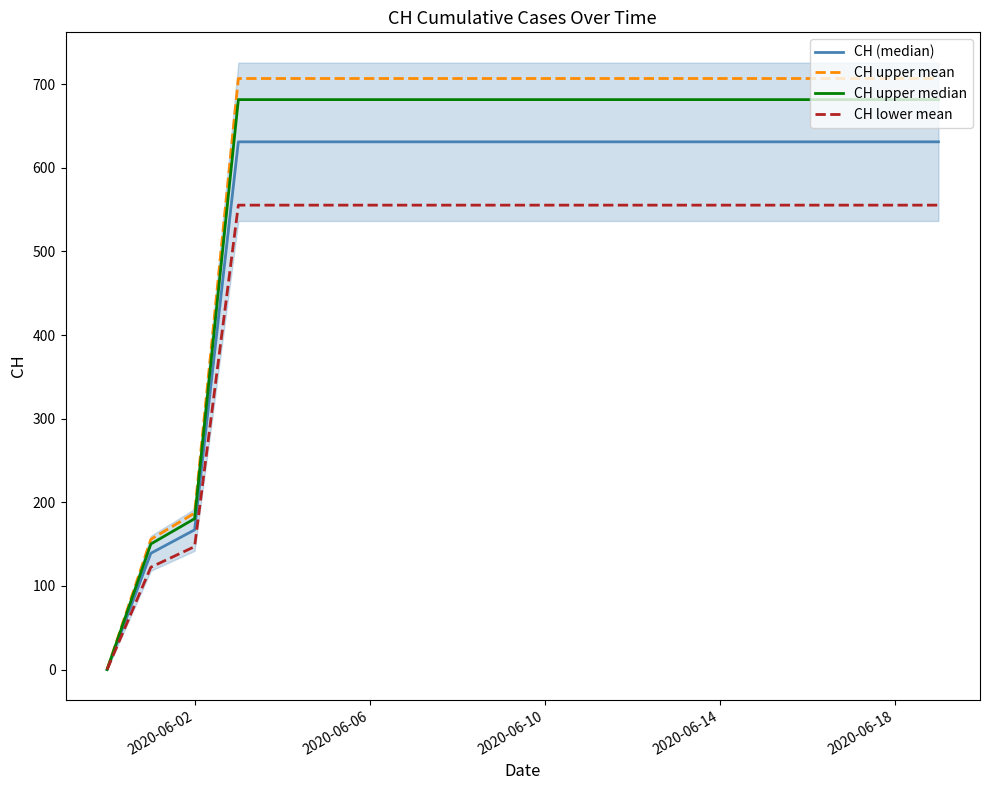

At how many categories does at least one series exceed 328?

17